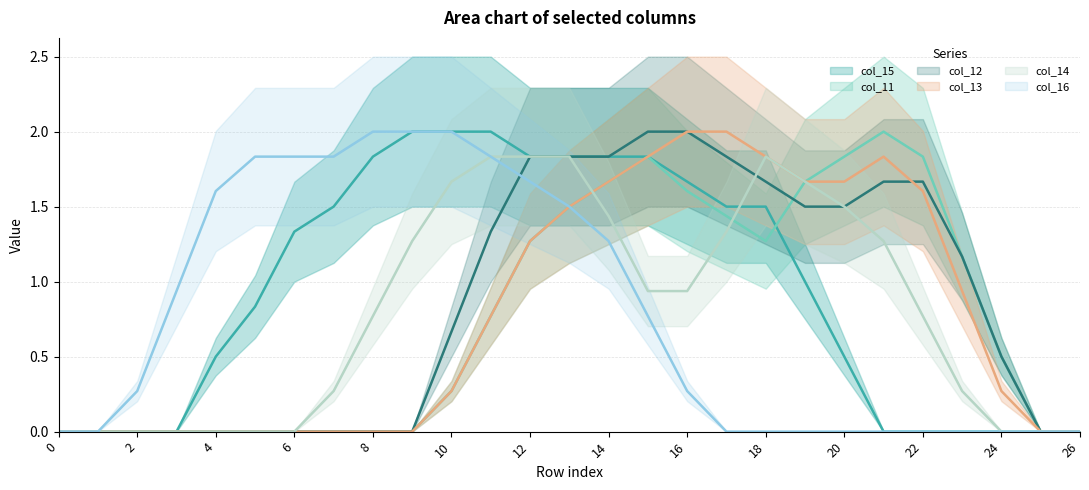

In col_12, how many points are lower than both neighbors (excluding endpoints)?

1